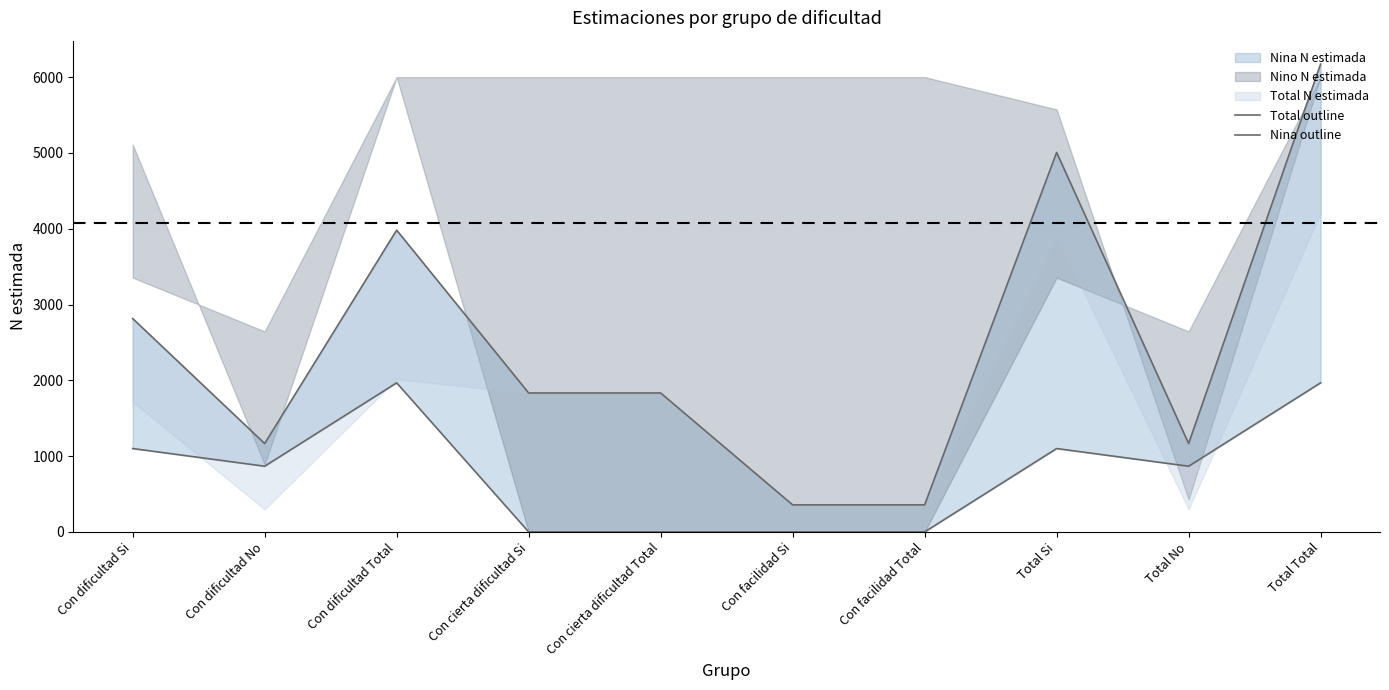

True or false: Nina outline and Total outline cross at least once.

False